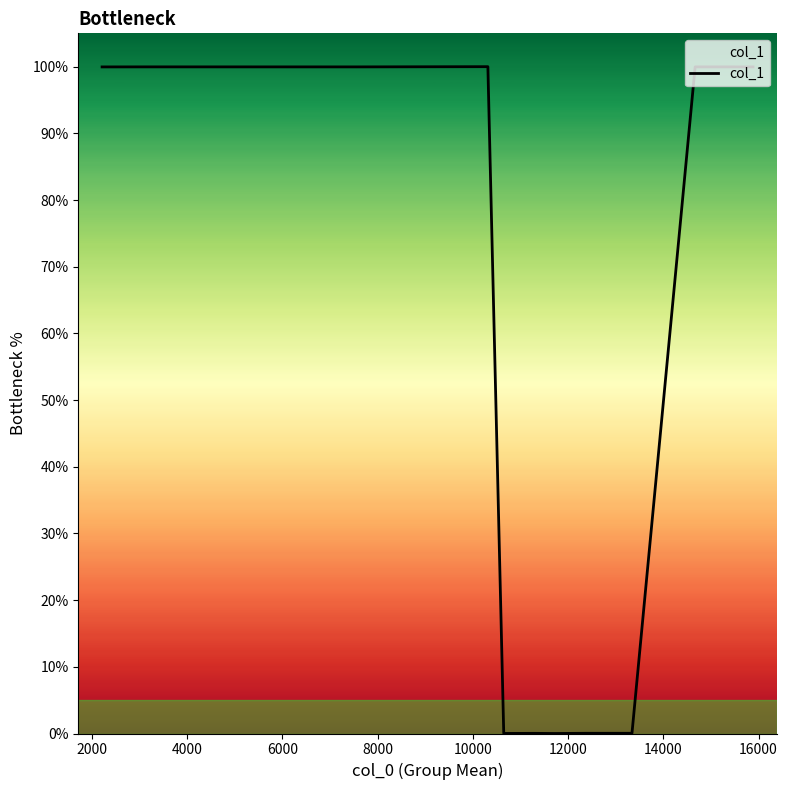

What is the maximum value shown in the chart?

100.0